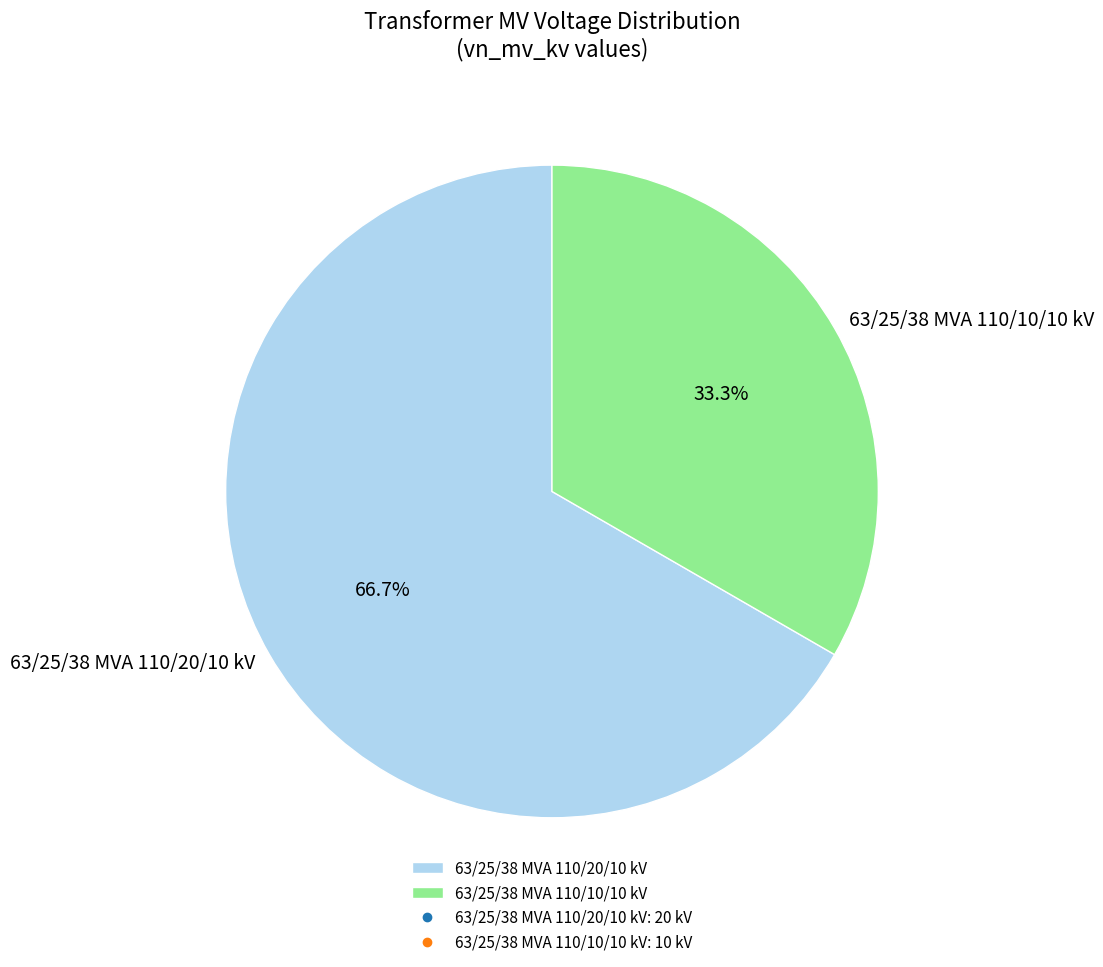

Rank the categories by value from lowest to highest.

63/25/38 MVA 110/10/10 kV, 63/25/38 MVA 110/20/10 kV